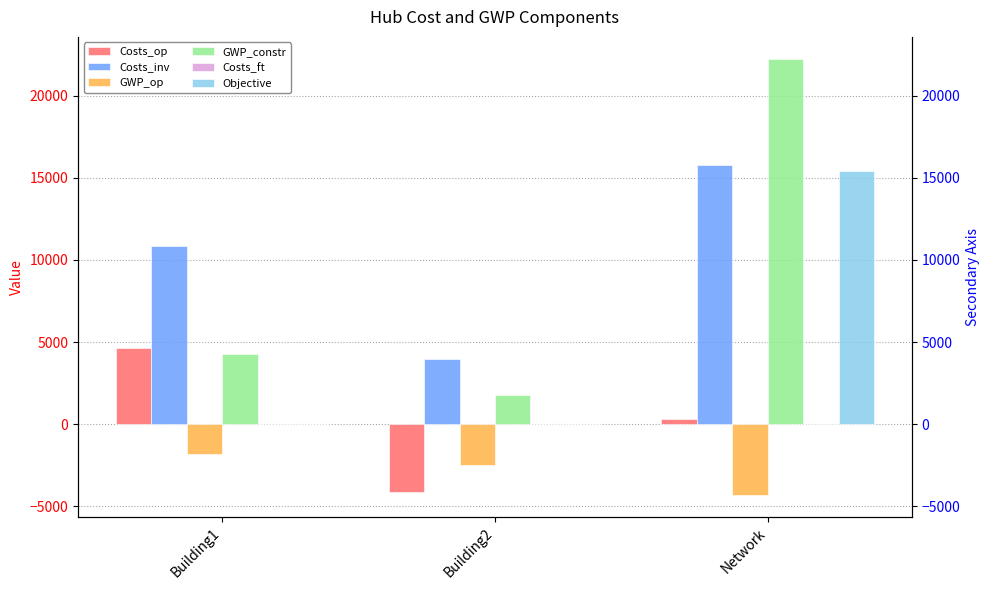

Reading left to right, what are all the values shown in this chart?

Costs_op: Building1=4632.9	Building2=-4096.3	Network=307.2
Costs_inv: Building1=10868.2	Building2=3973.0	Network=15760.1
GWP_op: Building1=-1829.8	Building2=-2474.1	Network=-4303.8
GWP_constr: Building1=4248.5	Building2=1806.5	Network=22239.6
Costs_ft: Building1=16.8	Building2=0.0	Network=16.8
Objective: Building1=0.0	Building2=0.0	Network=15377.8